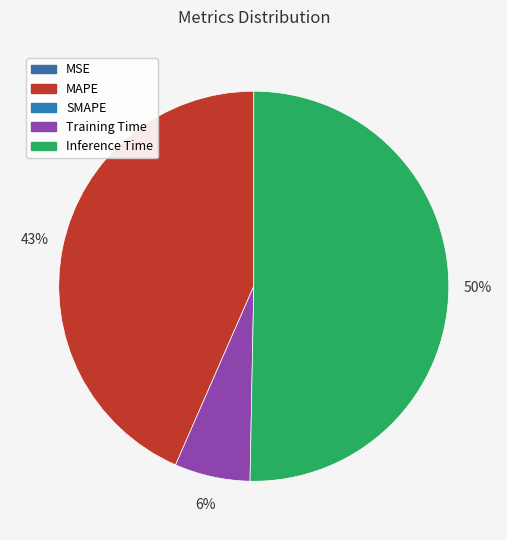

Is there any slice that represents more than half of the pie?

Yes